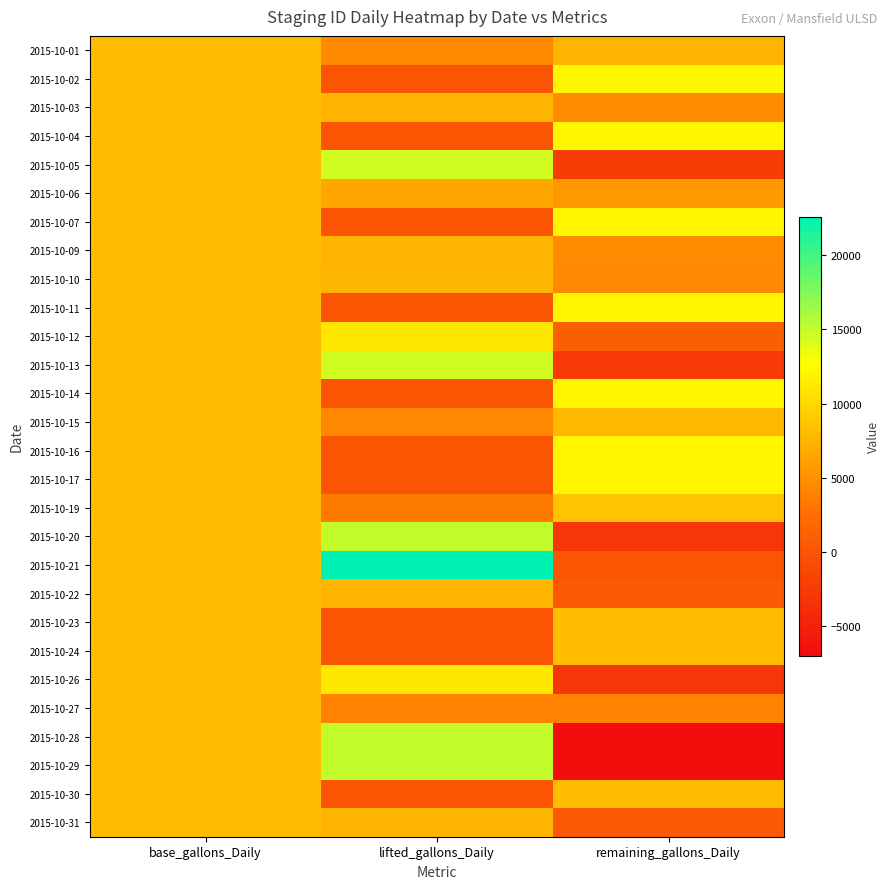

Which category has the highest value across all series?

lifted_gallons_Daily